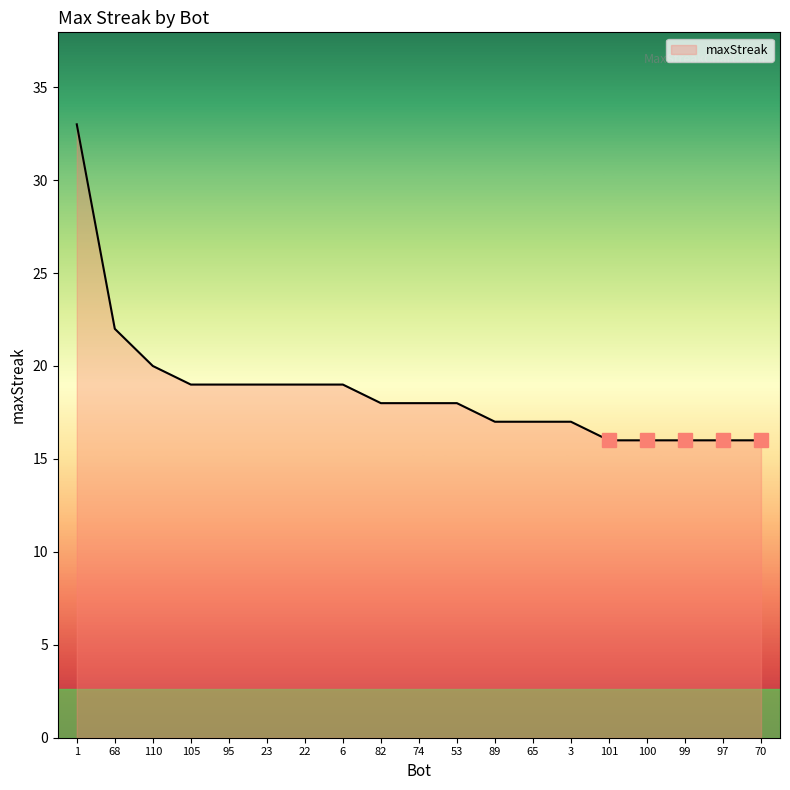

What is the change in value from 95 to 101?

-3